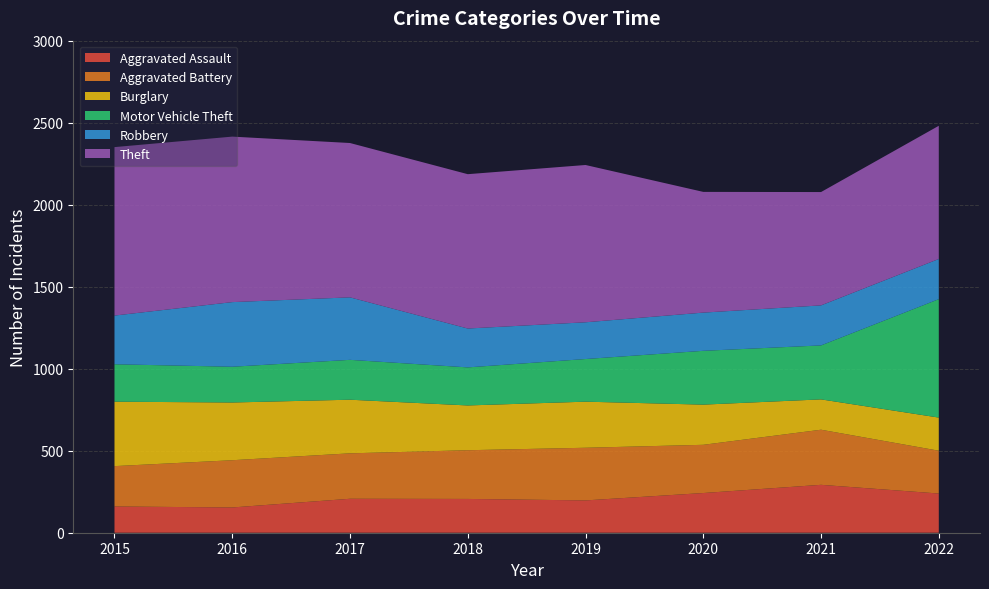

Reading right to left, what are all the values shown in this chart?

Aggravated Assault: 2022=239	2021=292	2020=242	2019=197	2018=206	2017=207	2016=154	2015=160
Aggravated Battery: 2022=261	2021=336	2020=294	2019=321	2018=297	2017=277	2016=288	2015=246
Burglary: 2022=202	2021=185	2020=245	2019=281	2018=273	2017=327	2016=352	2015=393
Motor Vehicle Theft: 2022=722	2021=329	2020=328	2019=260	2018=232	2017=243	2016=218	2015=228
Robbery: 2022=245	2021=244	2020=233	2019=224	2018=237	2017=381	2016=394	2015=297
Theft: 2022=812	2021=691	2020=736	2019=959	2018=941	2017=941	2016=1009	2015=1027